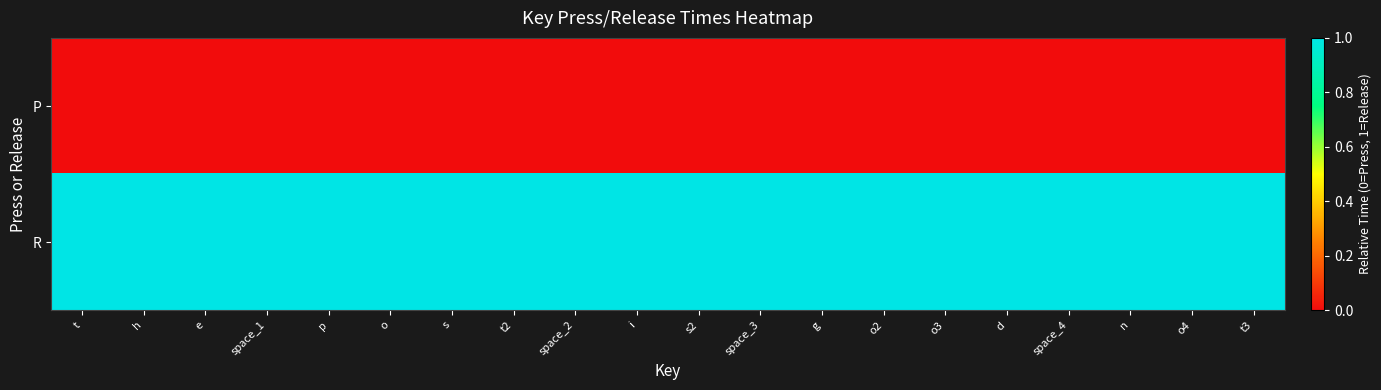

Reading left to right, what are all the values shown in this chart?

P: t=0	h=0	e=0	space_1=0	p=0	o=0	s=0	t2=0	space_2=0	i=0	s2=0	space_3=0	g=0	o2=0	o3=0	d=0	space_4=0	n=0	o4=0	t3=0
R: t=1	h=1	e=1	space_1=1	p=1	o=1	s=1	t2=1	space_2=1	i=1	s2=1	space_3=1	g=1	o2=1	o3=1	d=1	space_4=1	n=1	o4=1	t3=1